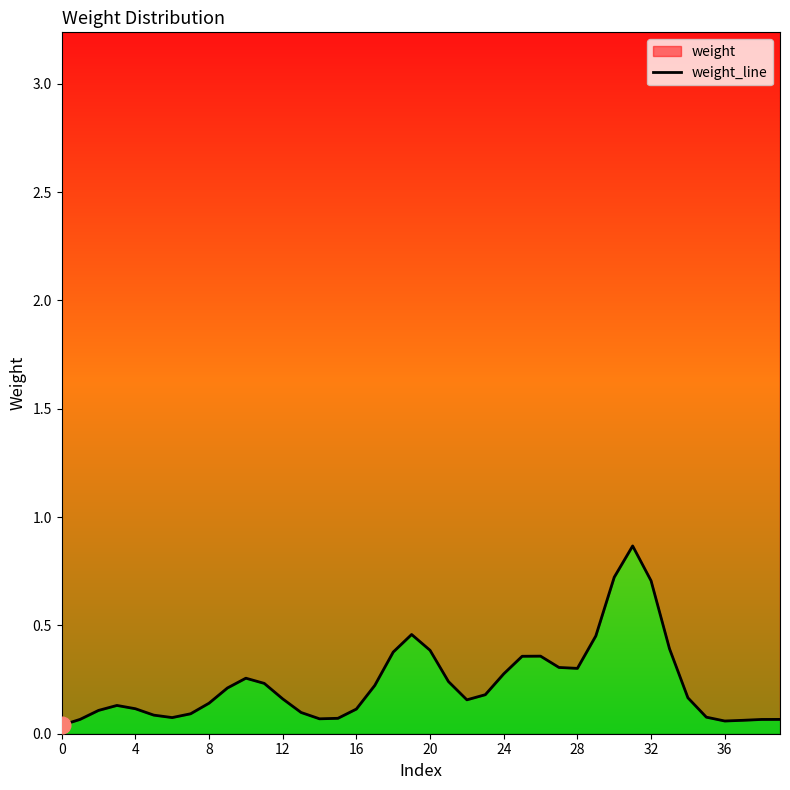

What is the sum of all values?

9.3